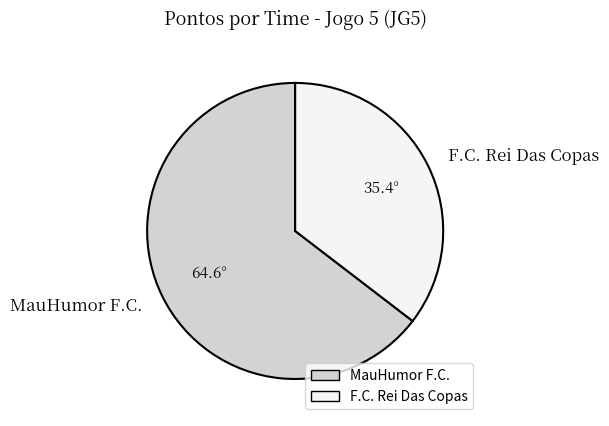

Between MauHumor F.C. and F.C. Rei Das Copas, which is larger?

MauHumor F.C.